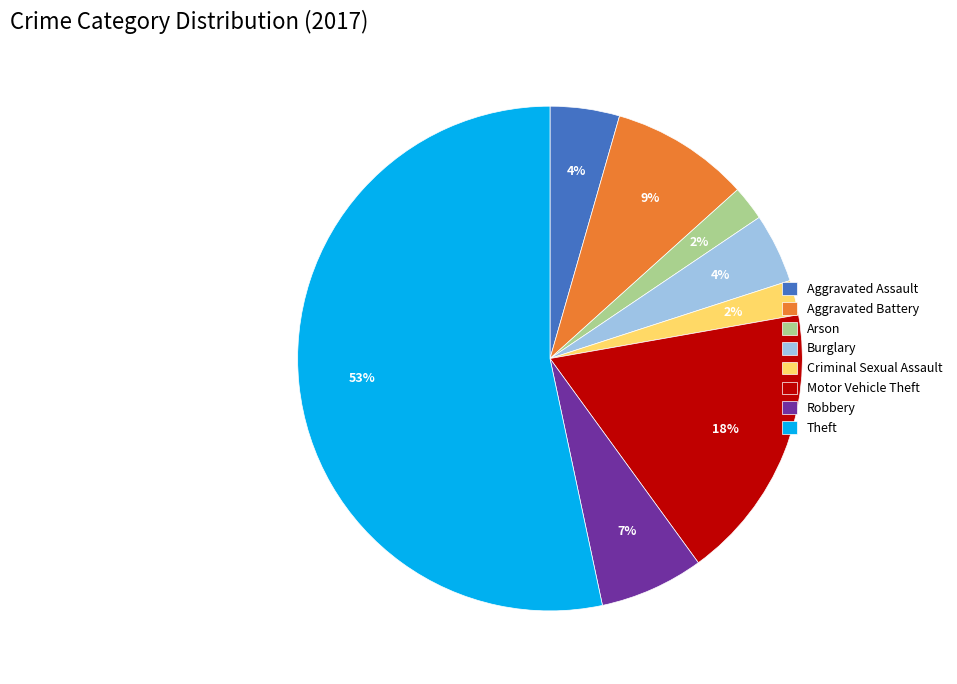

To the nearest percent, what is the combined percentage of Burglary and Robbery?

11%